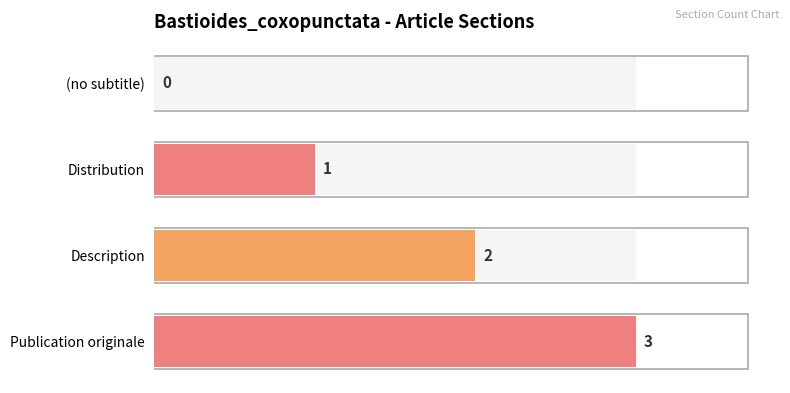

The value at (no subtitle) is 0. True or false?

True